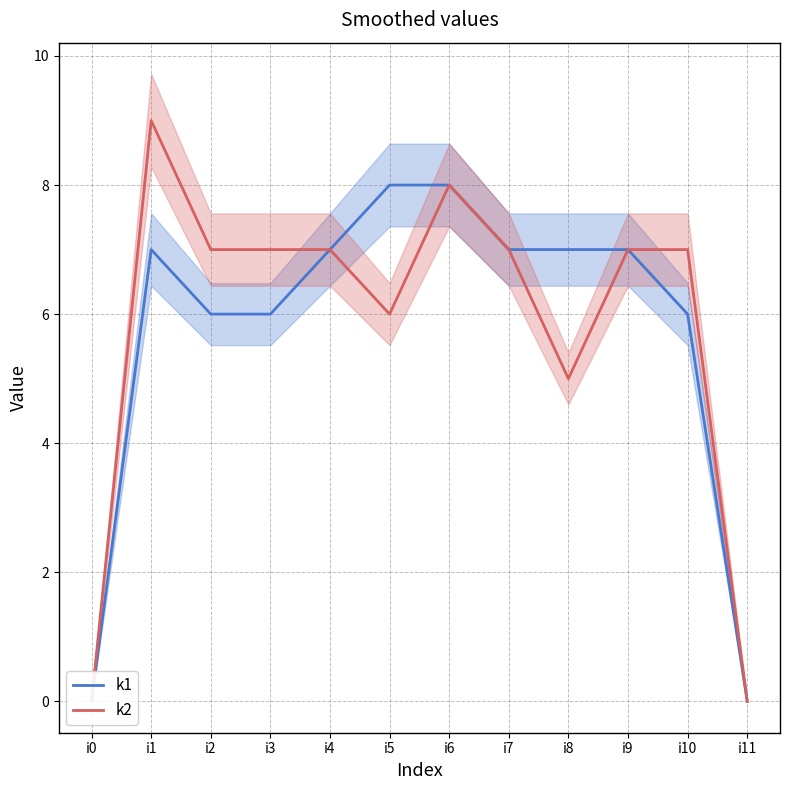

True or false: k1 has a value of 0 at i0.

True